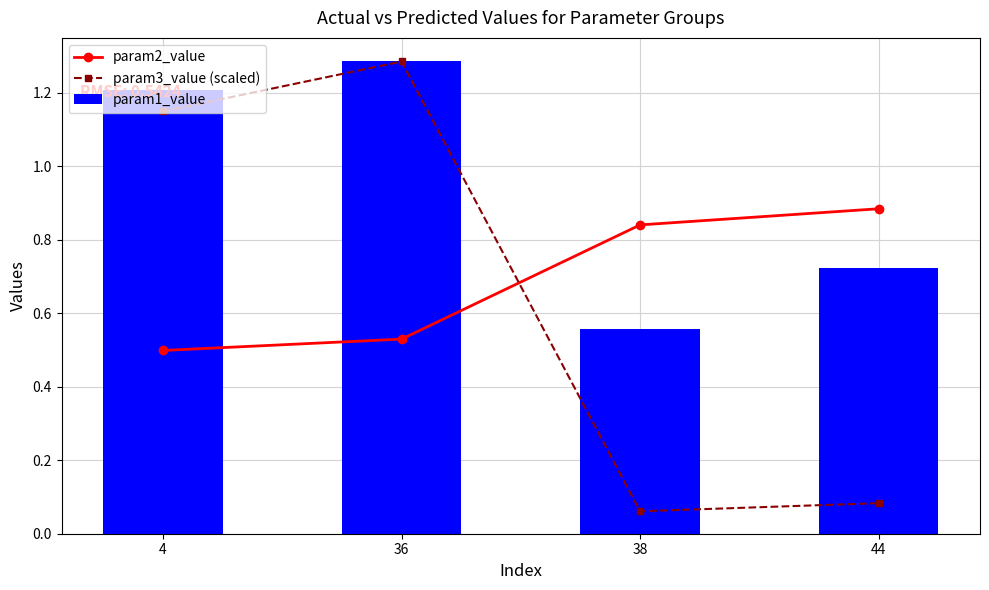

How many categories are shown in the chart?

4